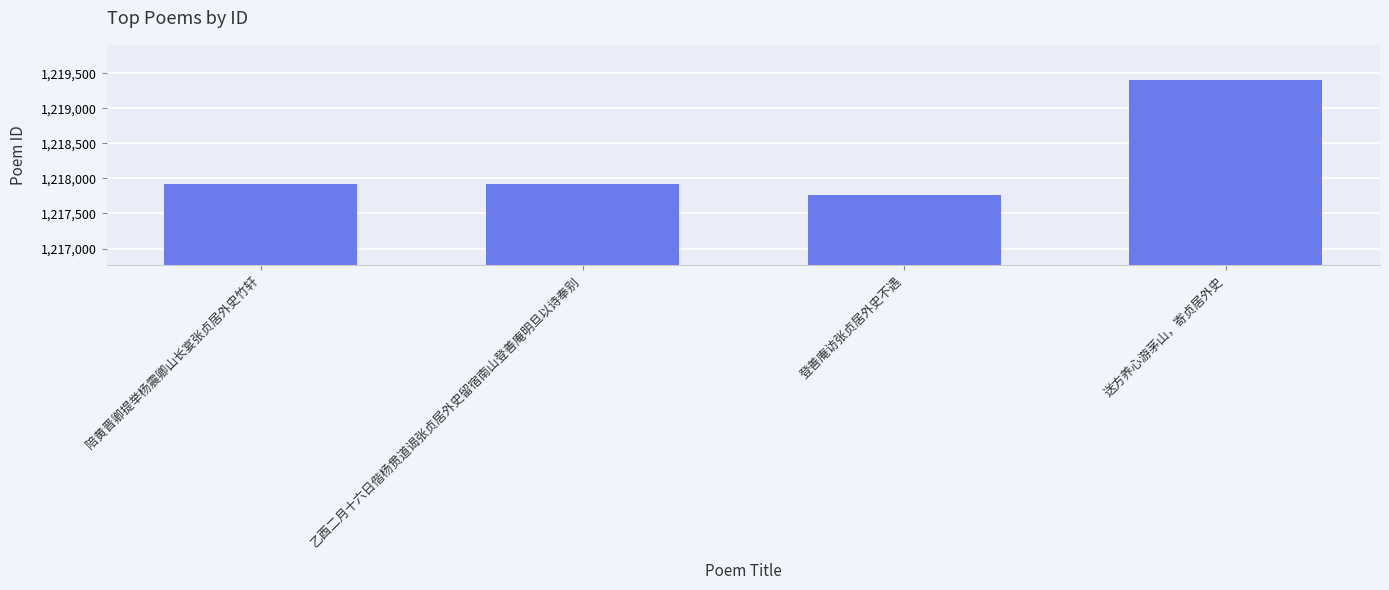

What is the change in value from 乙酉二月十六日偕杨贯道谒张贞居外史留宿南山登善庵明旦以诗奉别 to 送方养心游茅山，寄贞居外史?

+1488